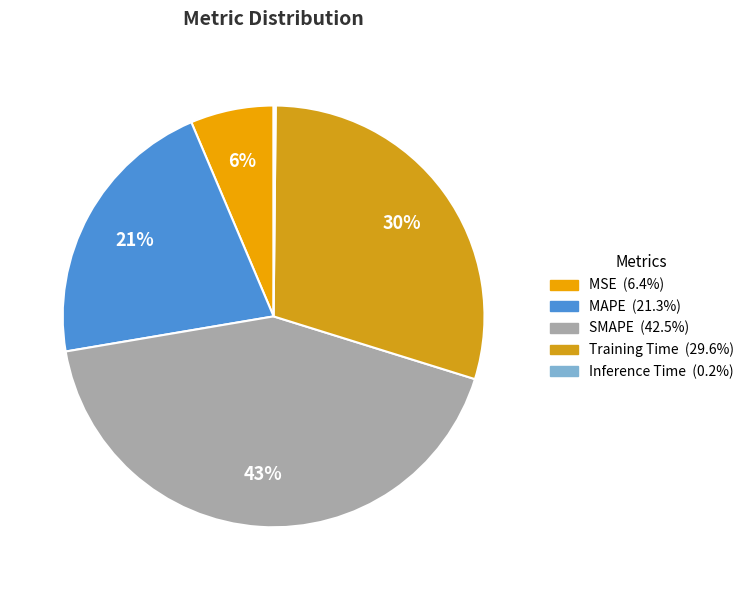

What is the smallest slice in the pie chart?

Inference Time